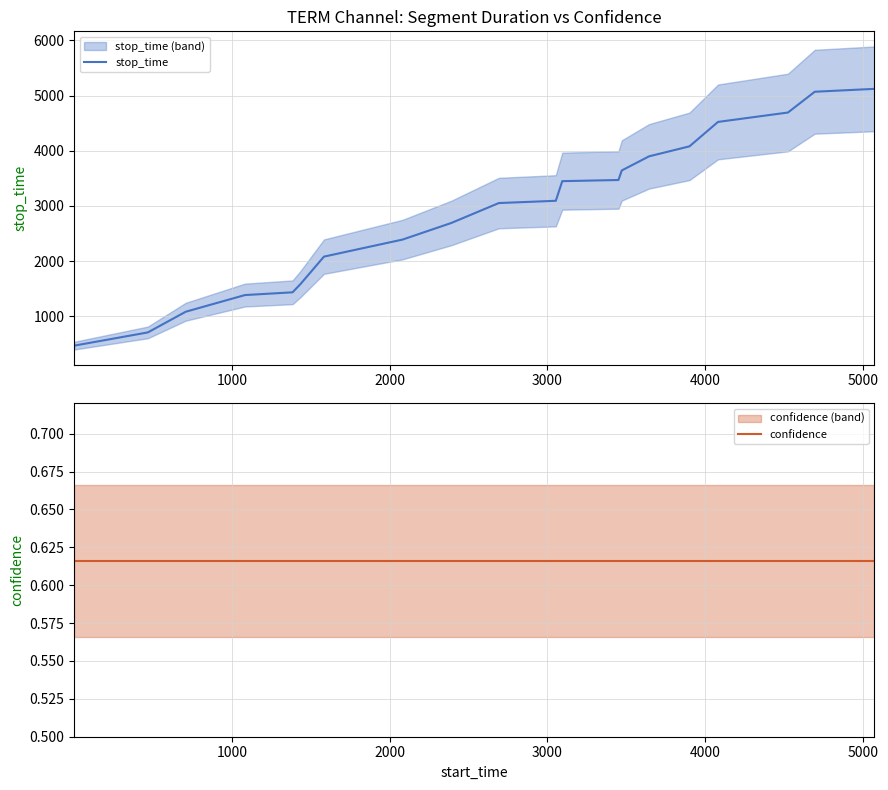

How many data points in stop_time are above 3093?

9